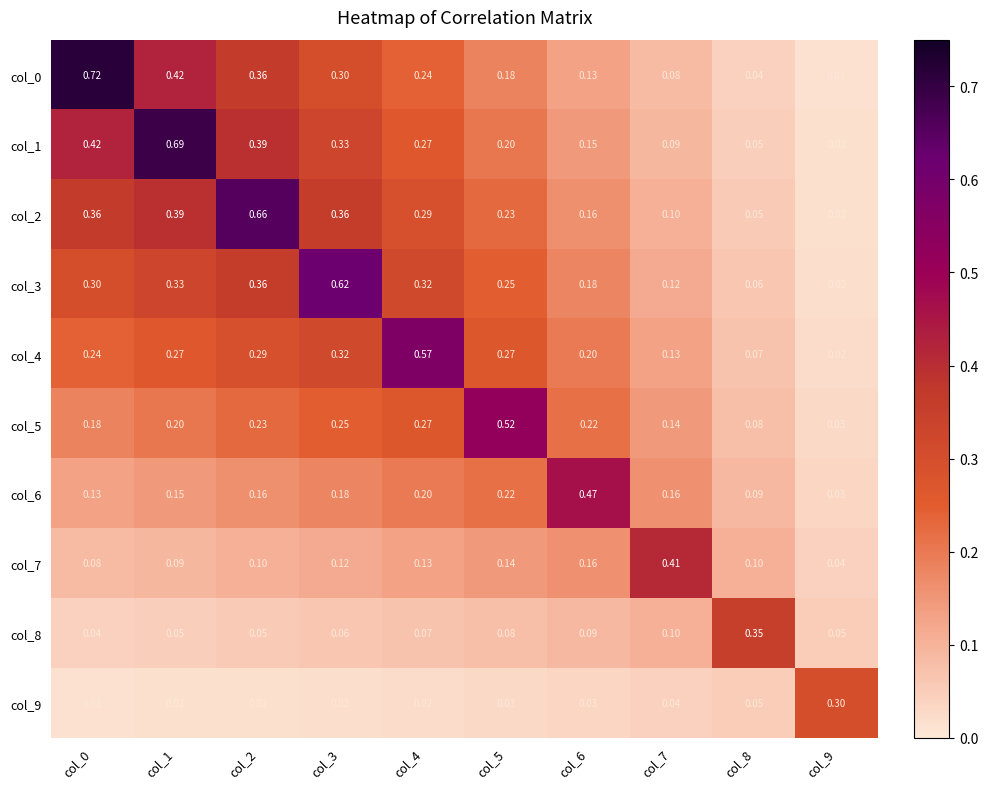

Is the value of col_8 at col_4 greater than the value of col_9 at col_1?

Yes